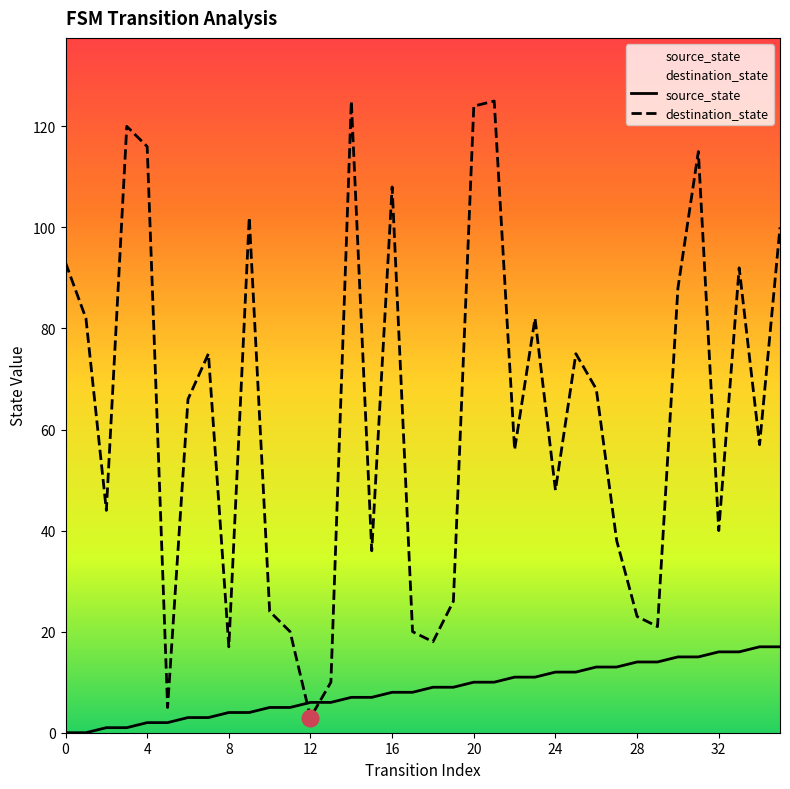

List the series in order of their overall mean, highest first.

destination_state, source_state